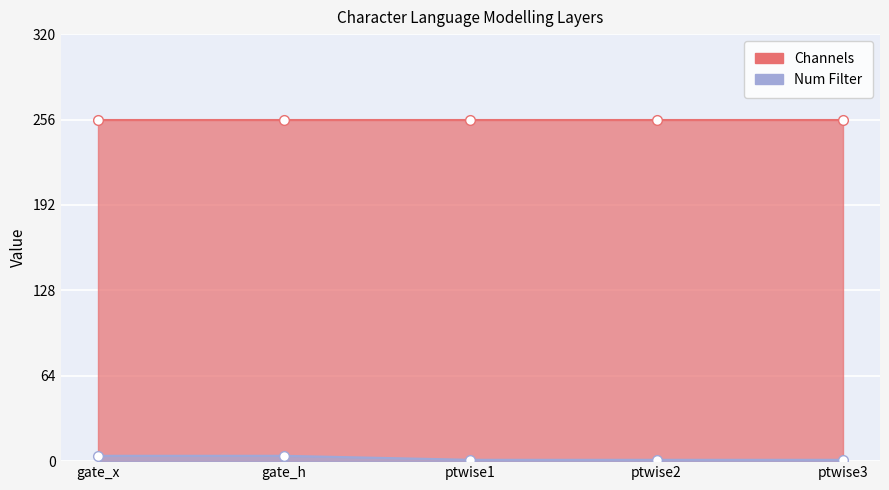

The value at gate_x is 4. True or false?

True